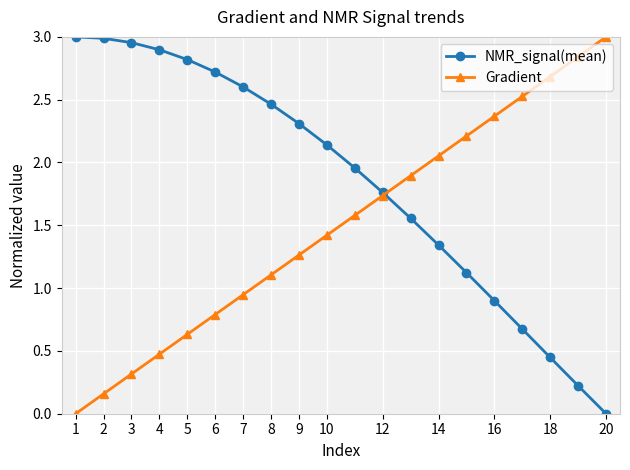

Which series has the largest total across all categories?

NMR_signal(mean)